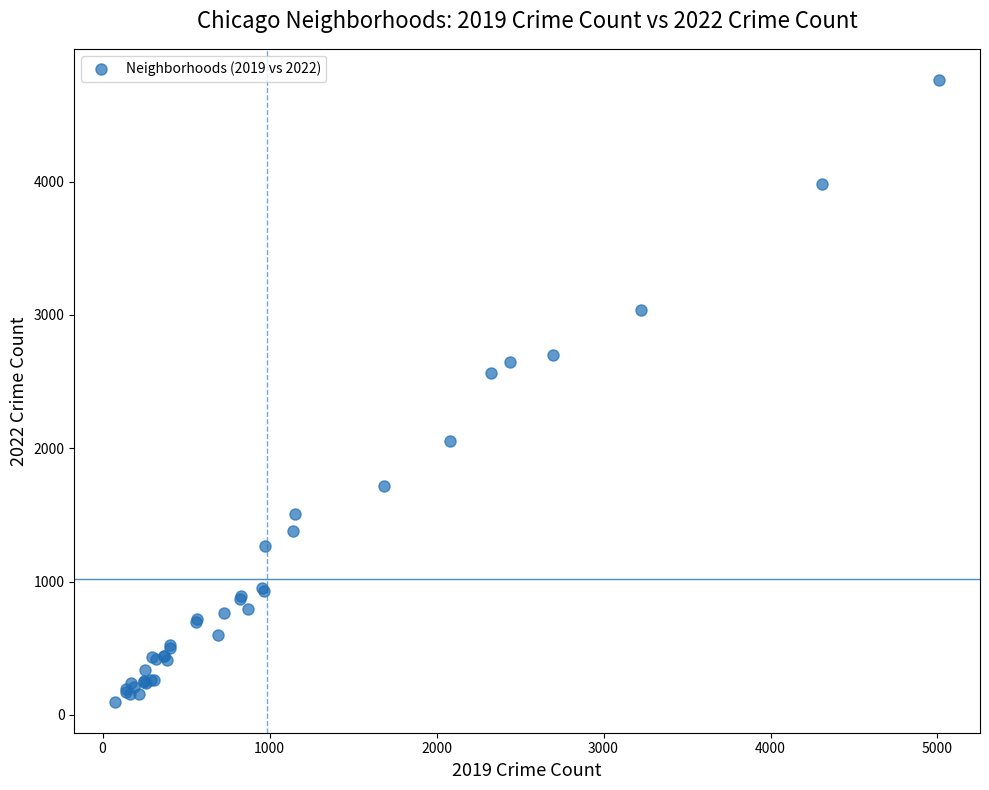

What Y value in the scatter plot is closest to 2431?

2566